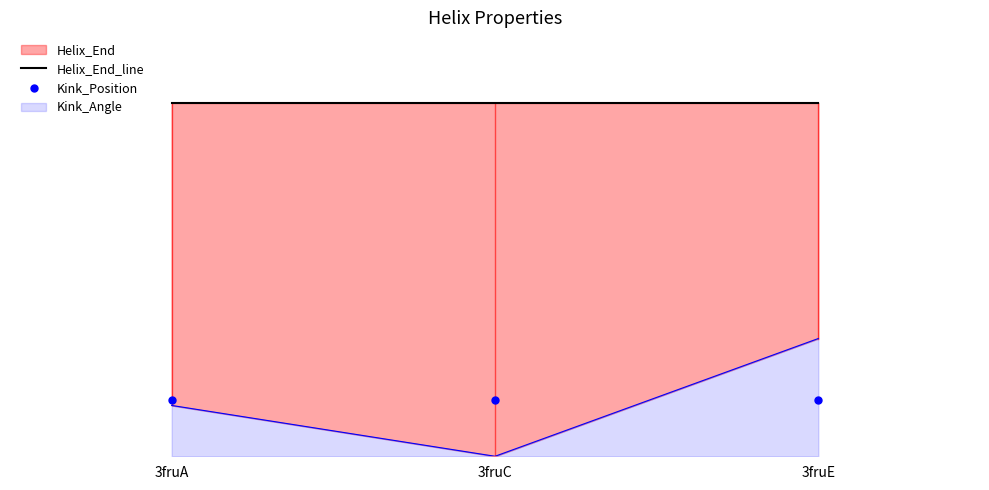

Which series has the largest total across all categories?

Helix_End_line